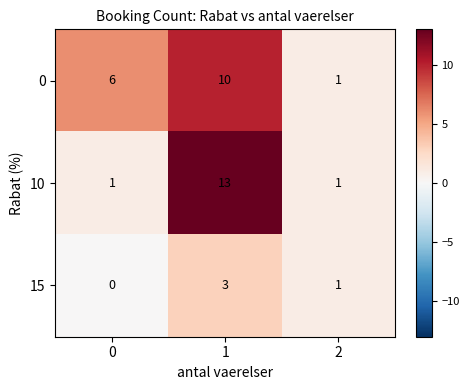

Rank the categories by 0 value from highest to lowest.

1, 0, 2